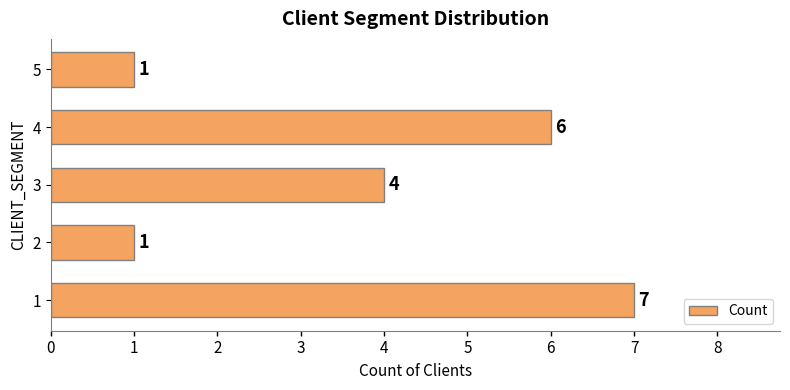

What is the sum of all values?

19